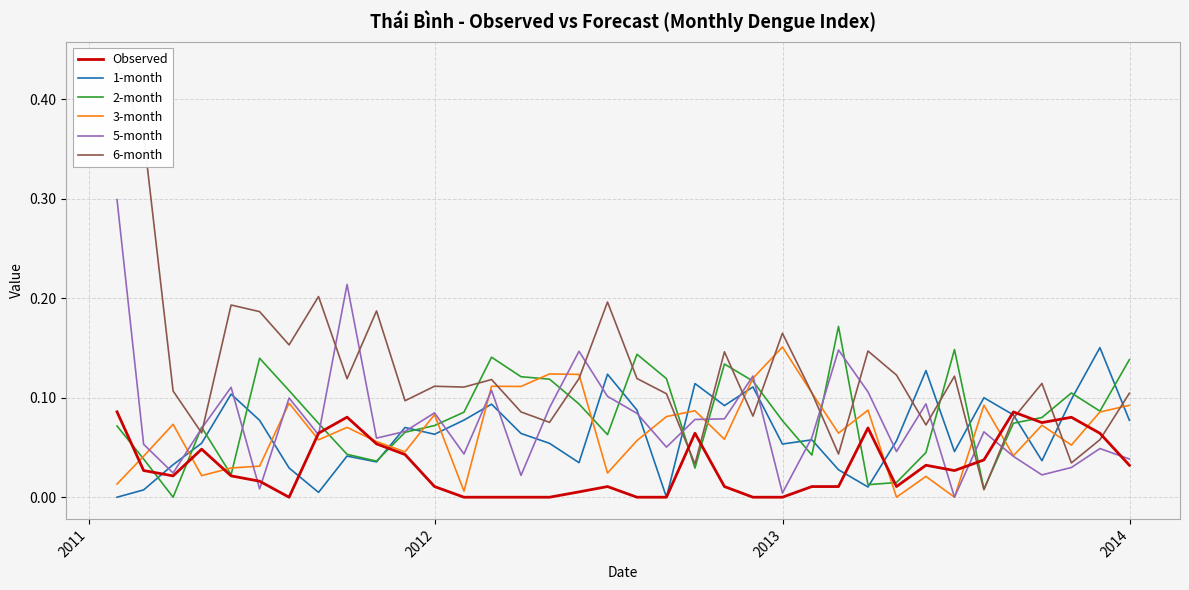

Which series ends up on top after the final intersection of 2-month and 6-month?

2-month